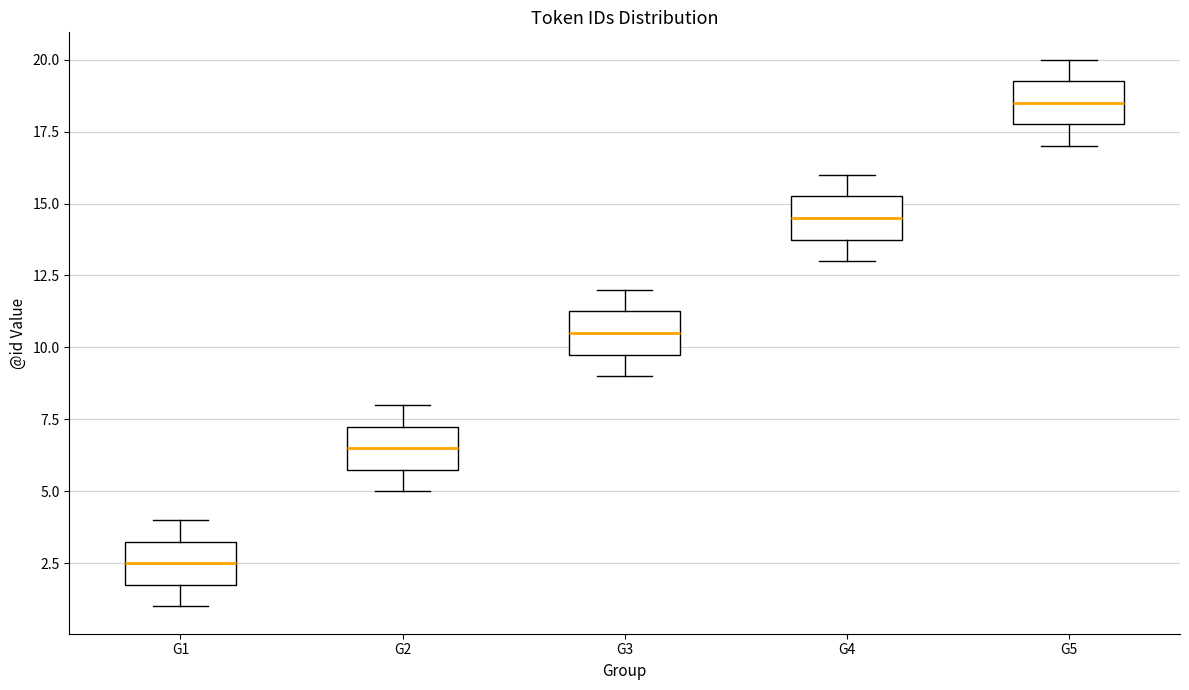

Where does the median line of the box for G5 sit on the y-axis? The values are not printed on the chart, so give them approximately, as read against the axis.

18.5